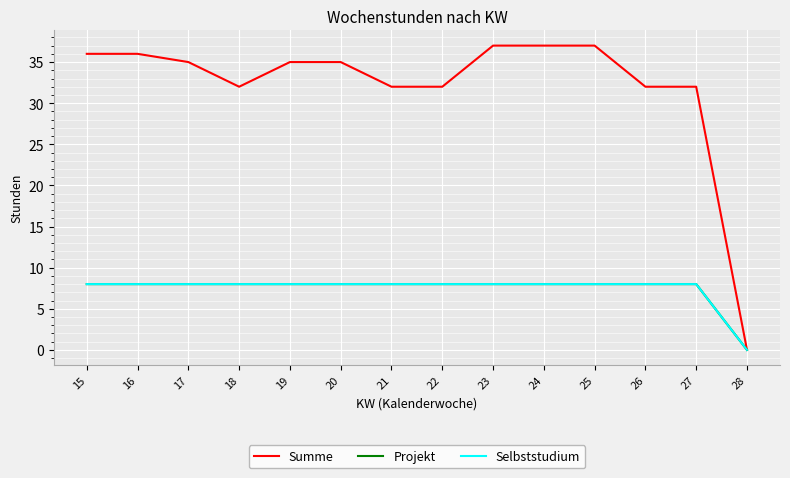

At which category is the sum across all series the highest?

23